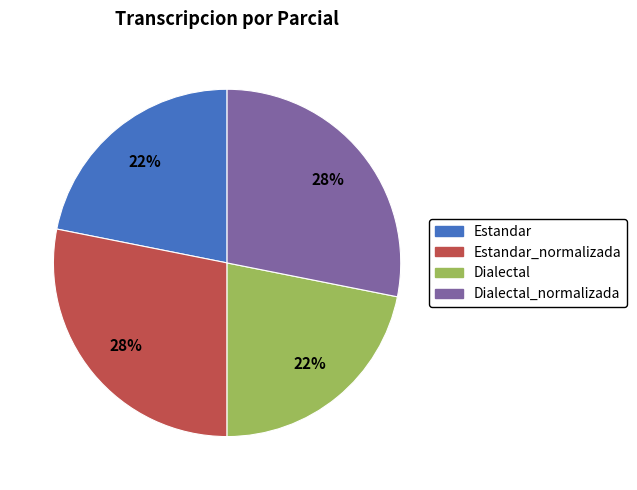

To the nearest percent, what is the difference between the largest and smallest slice percentages?

6%